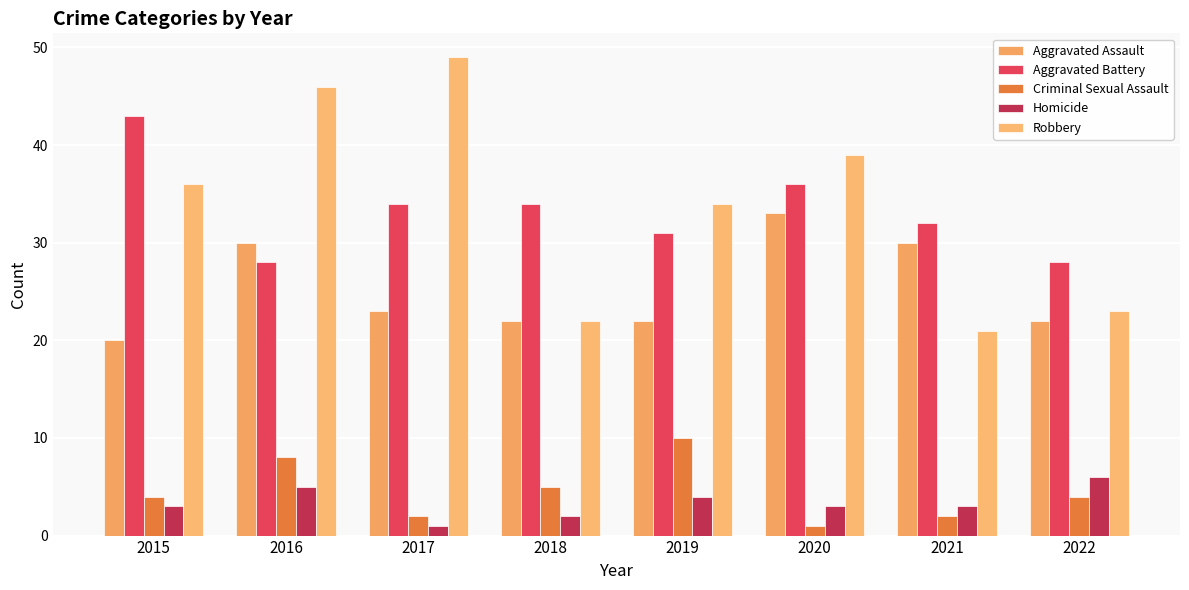

Does the chart contain stacked bars?

No